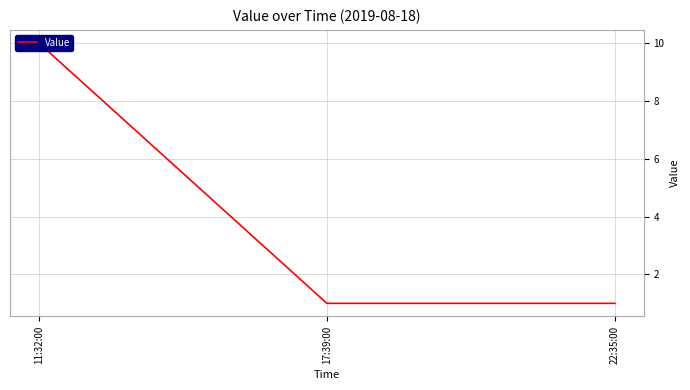

Rank the categories by value from lowest to highest.

17:39:00, 22:35:00, 11:32:00